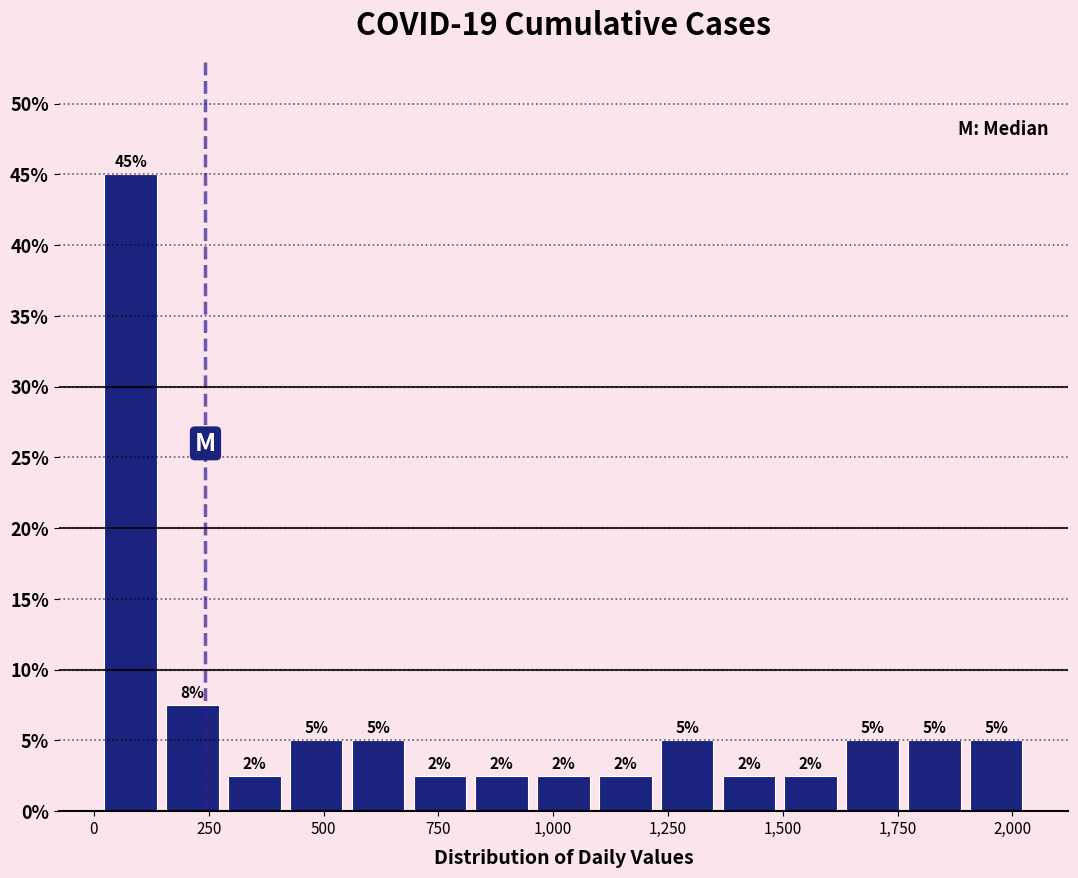

Around what value on the x-axis is the tallest bar? Give the approximate position of its centre, as read against the axis.

100